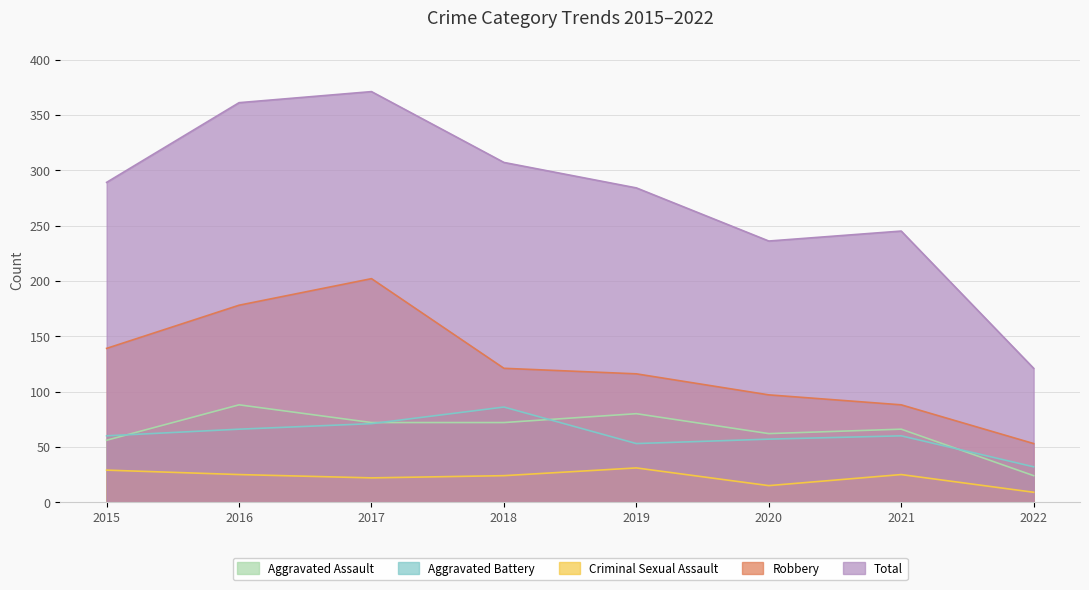

At which label does Total reach its minimum?

2022